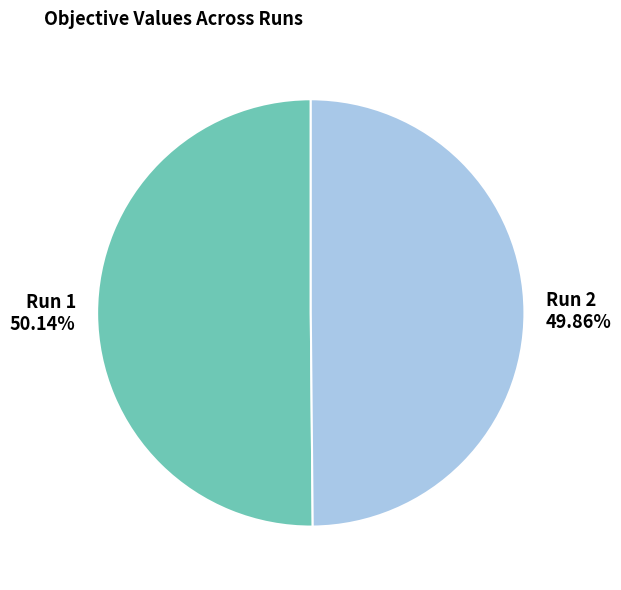

Is it true that Run 1 is 43% of the pie?

False